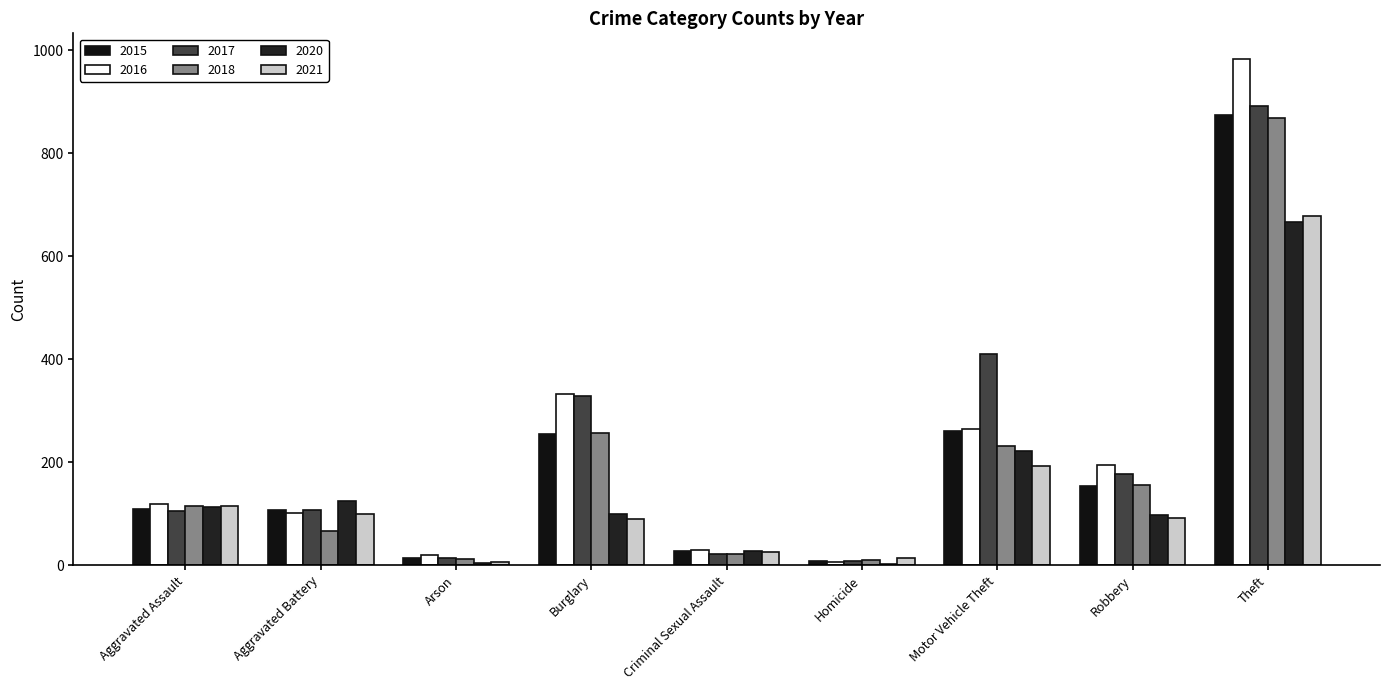

At which category does the chart reach its peak across all series?

Theft